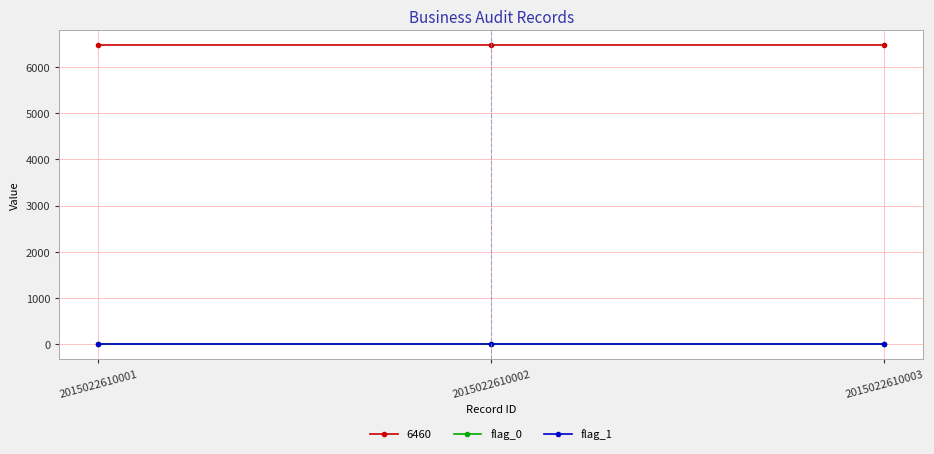

At how many categories does at least one series exceed 1991?

3